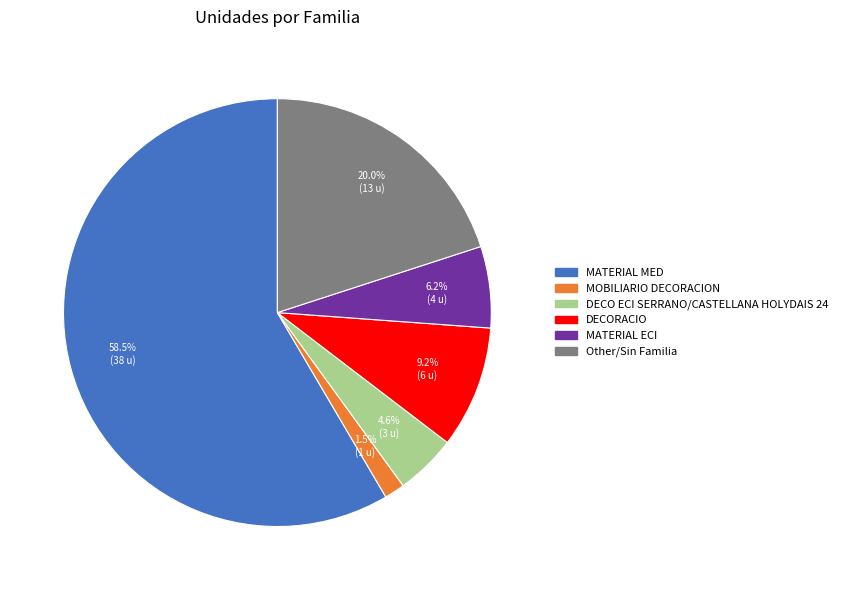

How many slices are in this pie chart?

6